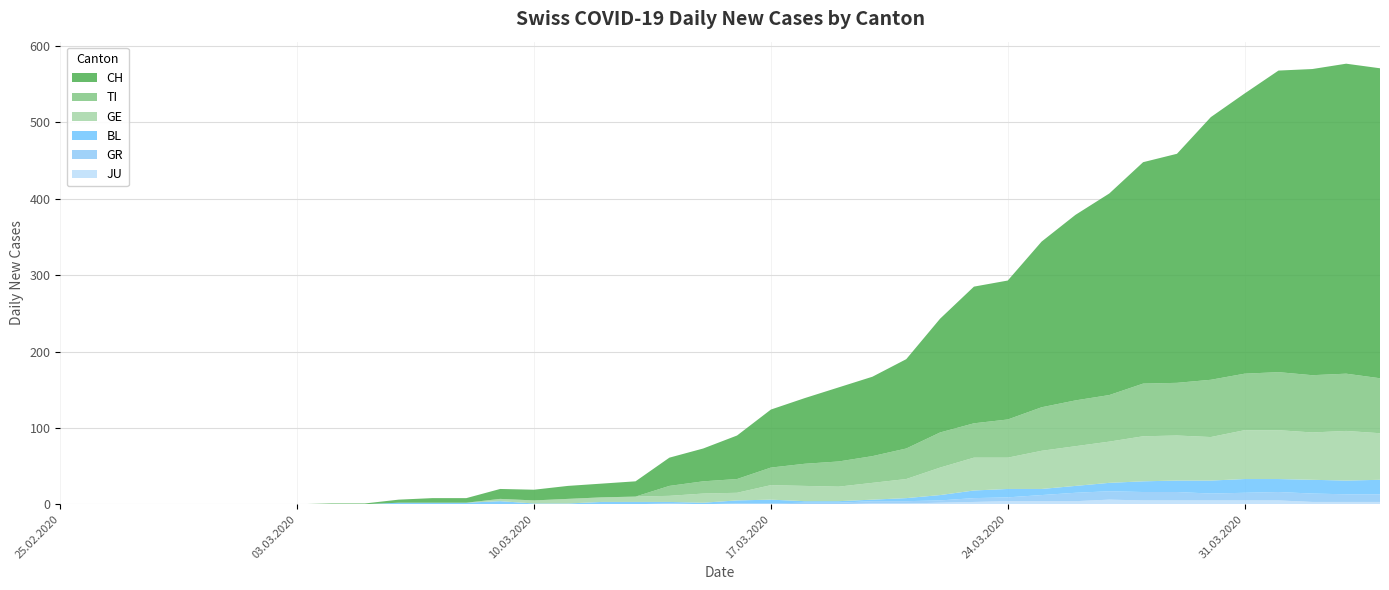

Reading left to right, list all the values displayed in this chart.

CH: 0	0	0	0	0	0	0	0	1	1	4	6	6	13	14	17	18	20	37	43	57	76	86	97	104	117	149	179	182	217	243	264	290	300	344	367	395	401	406	406
TI: 0	0	0	0	0	0	0	0	0	0	0	0	0	0	0	0	0	0	13	16	18	23	29	33	35	40	46	45	50	57	60	61	69	69	75	74	76	75	75	72
GE: 0	0	0	0	0	0	0	0	0	0	0	0	0	3	4	6	6	7	8	12	10	19	20	19	22	25	36	43	41	50	52	54	59	59	57	64	64	62	65	61
BL: 0	0	0	0	0	0	0	0	0	0	2	2	2	4	1	1	3	3	2	2	4	5	2	2	2	4	7	10	11	8	9	11	14	15	17	18	17	18	18	19
GR: 0	0	0	0	0	0	0	0	0	0	0	0	0	0	0	0	0	0	1	0	1	1	2	2	3	3	3	5	5	8	11	11	11	11	9	10	11	11	10	10
JU: 0	0	0	0	0	0	0	0	0	0	0	0	0	0	0	0	0	0	0	0	0	0	0	0	1	1	2	3	4	4	4	6	5	5	5	5	5	3	3	3